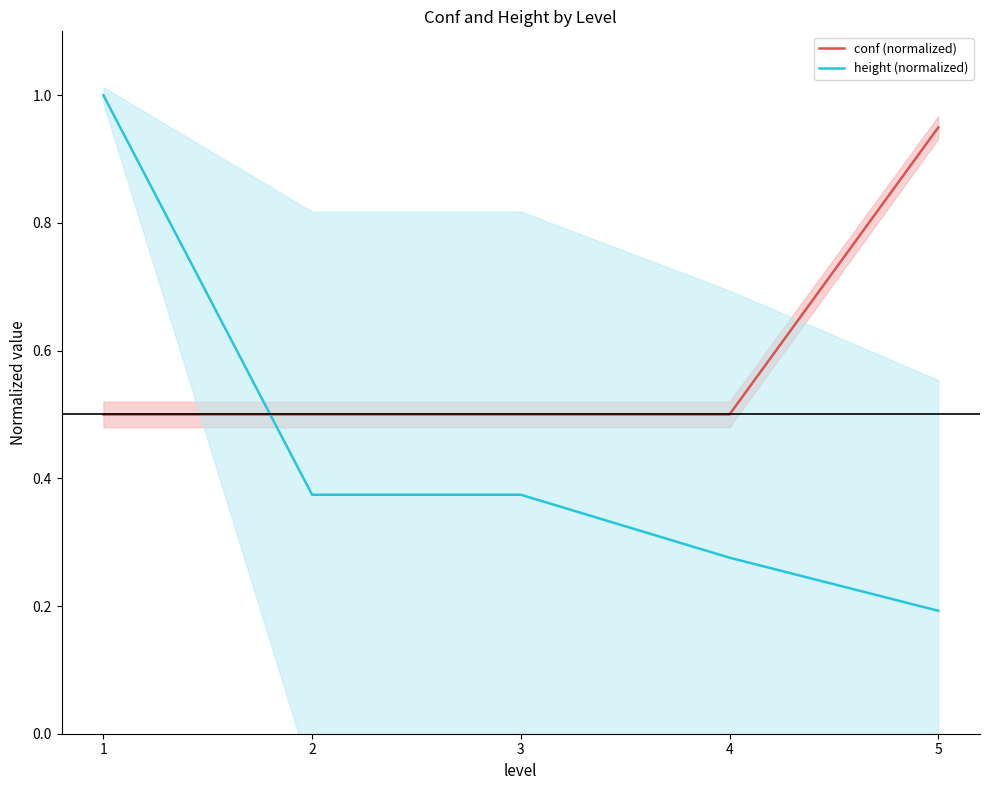

What is the greatest value displayed?

1.0